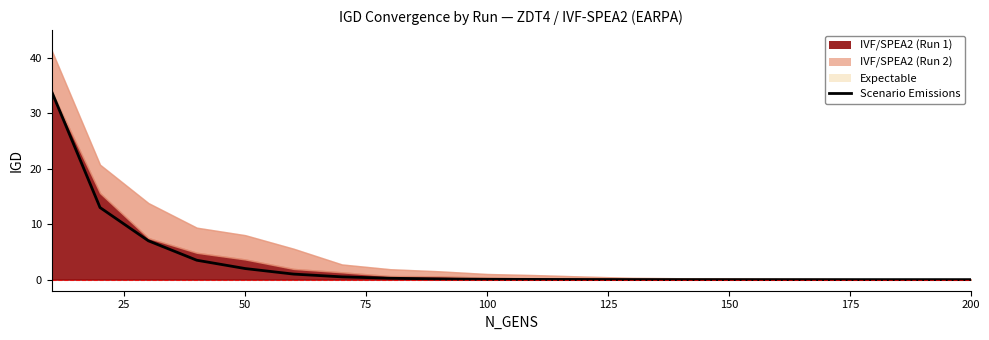

What is the sum of the values at 9 and 25?

13.1